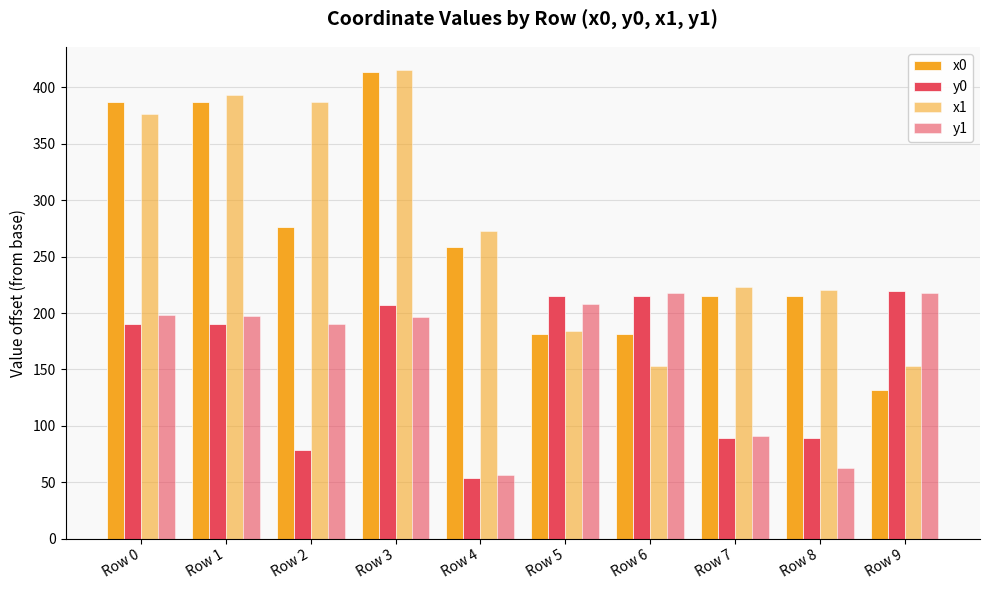

Is it true that x1 equals 661.3 at Row 2?

False